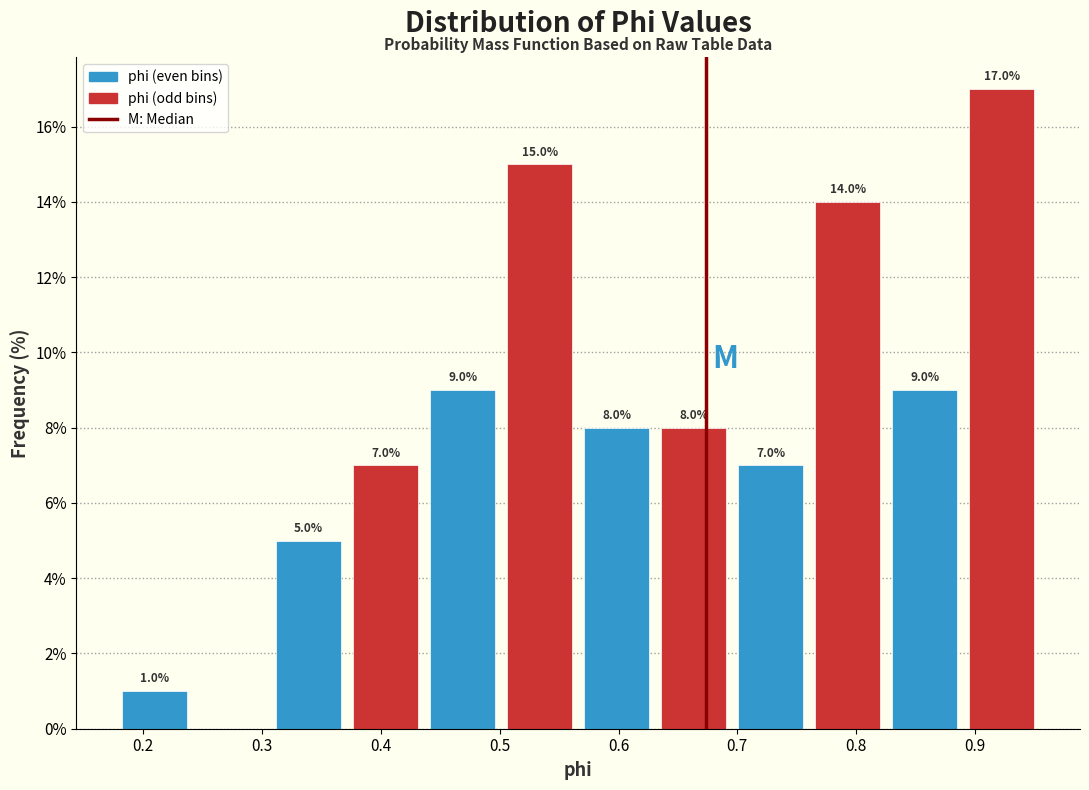

Over which range of the x-axis is the bar tallest?

0.89 to 0.95